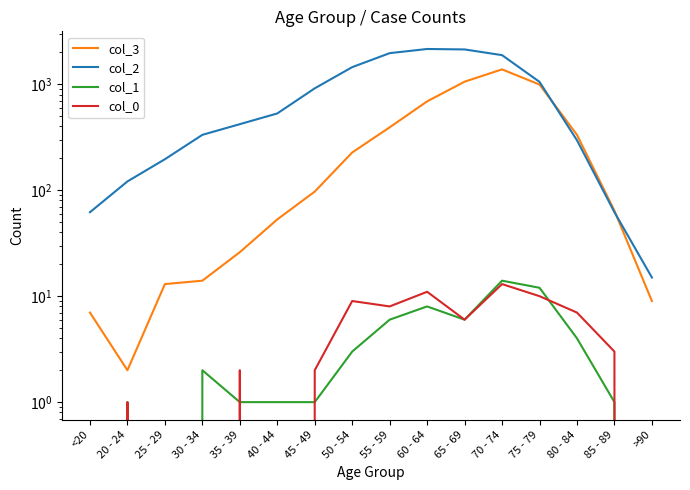

List the series in order of their peak value, lowest first.

col_0, col_1, col_3, col_2